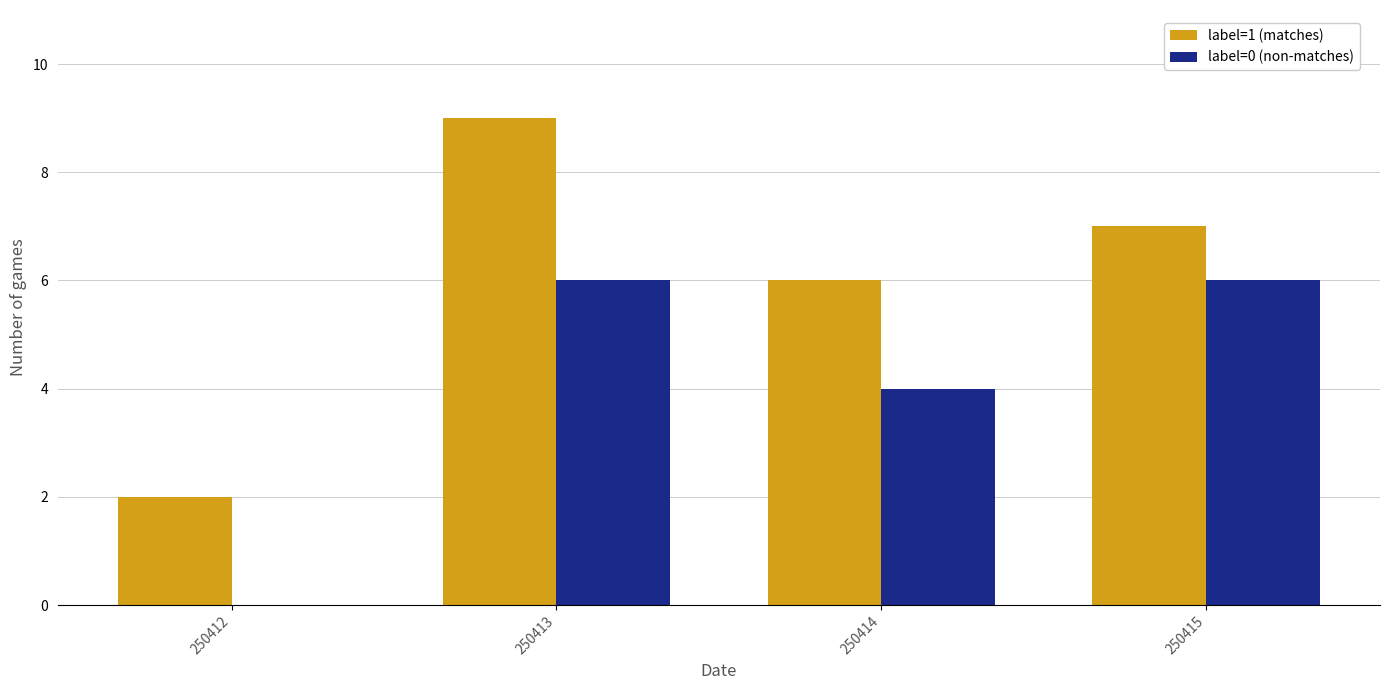

What is the sum of the label=0 (non-matches) values at 250414 and 250412?

4